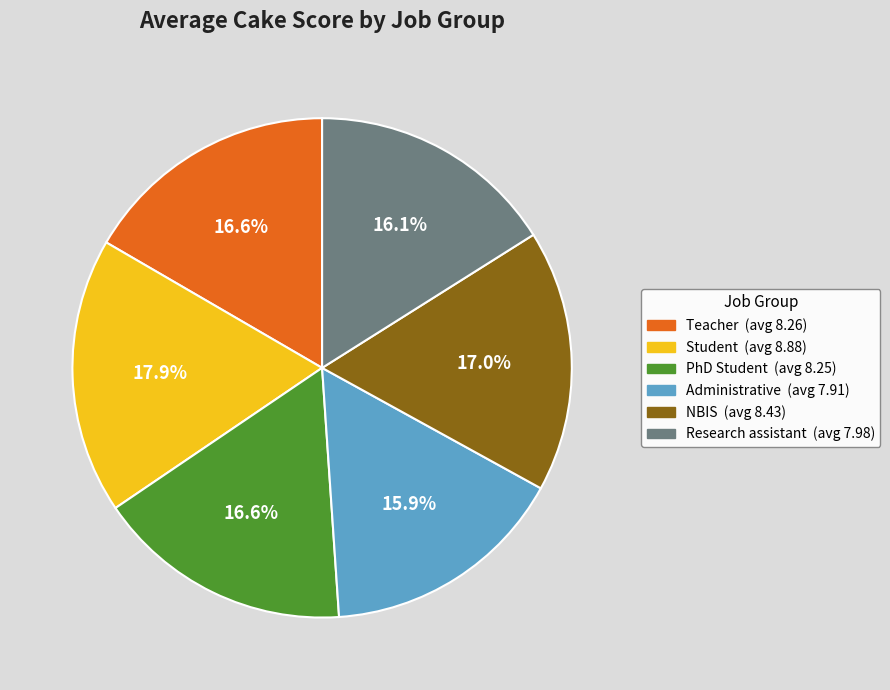

What percentage is the Student slice, to the nearest percent?

18%